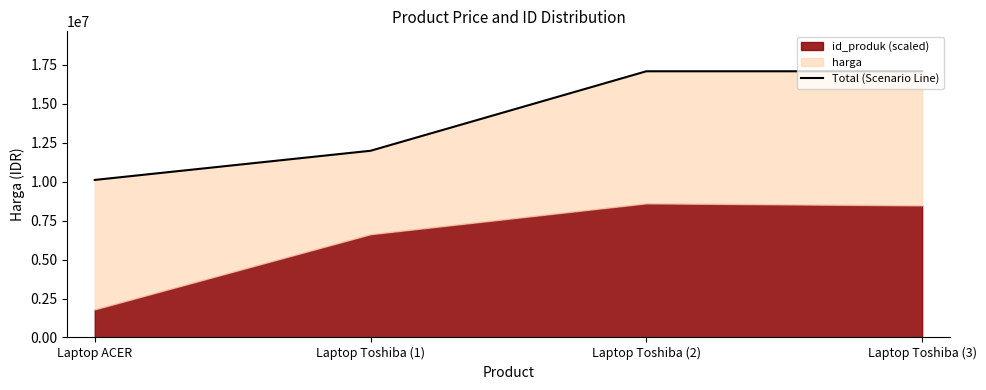

What position from the left is Laptop Toshiba (1)?

2